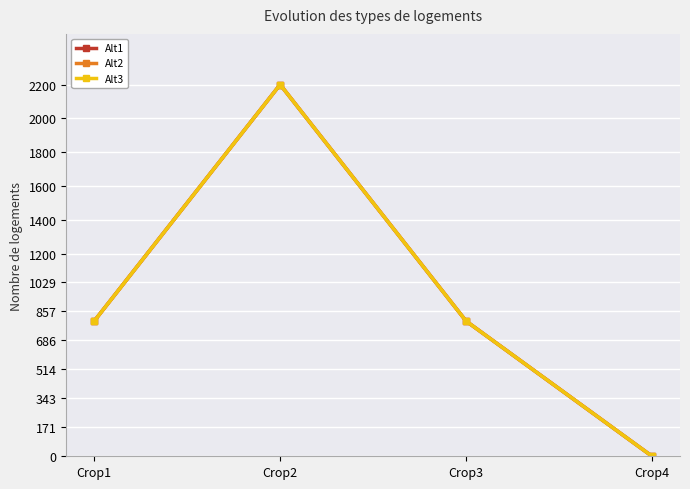

True or false: Alt3 and Alt2 cross at least once.

False